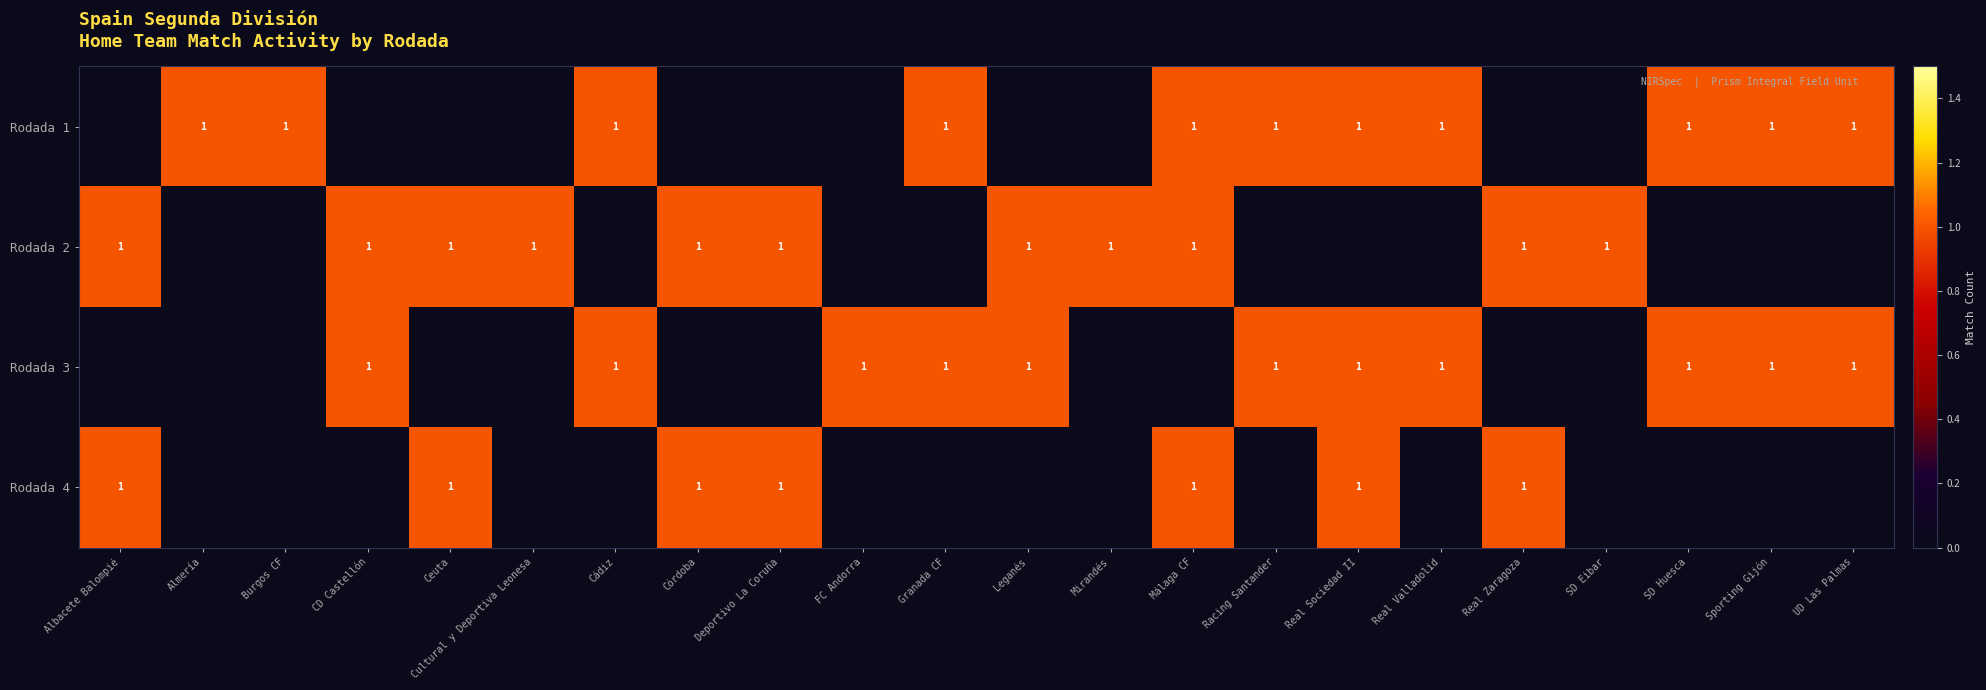

The Rodada 3 series shows 1 at Real Valladolid. True or false?

True